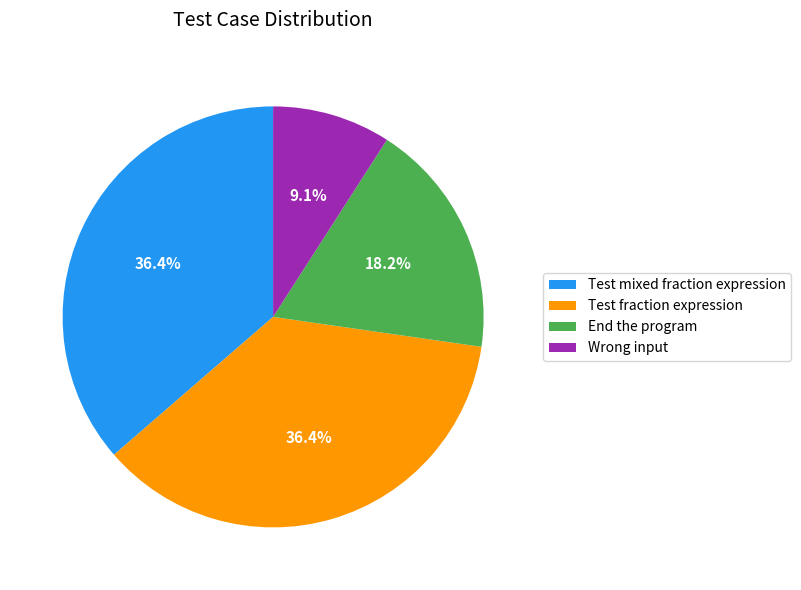

Count the number of slices in the pie.

4